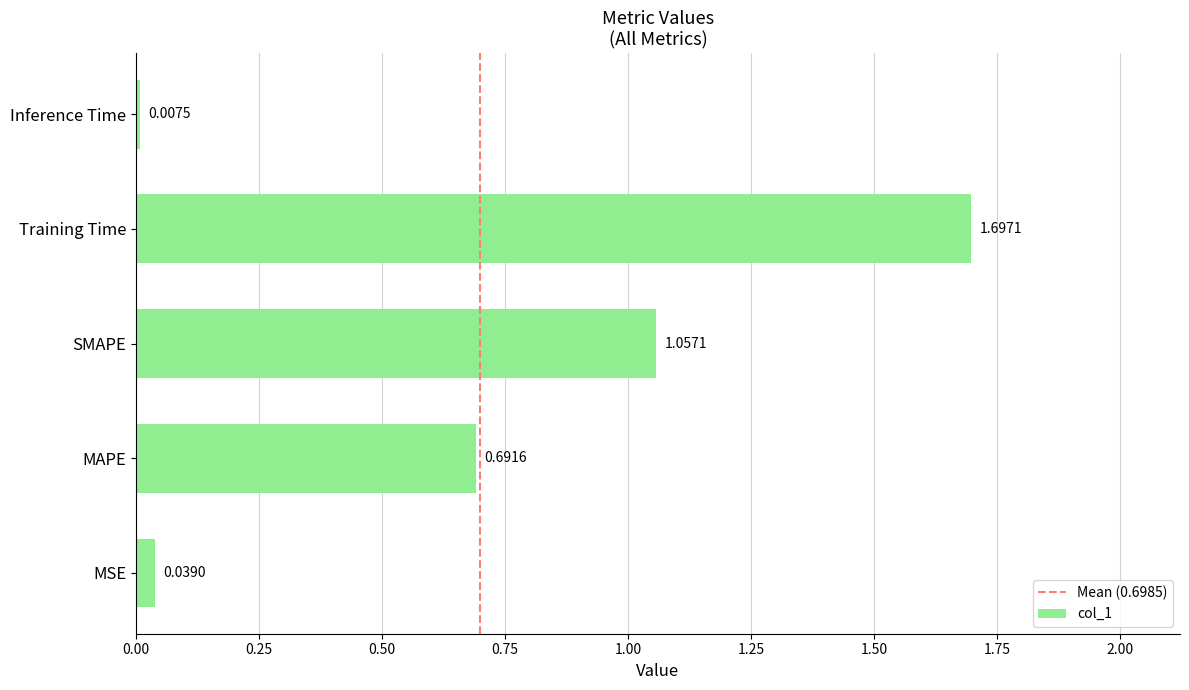

What is the greatest value displayed?

1.7